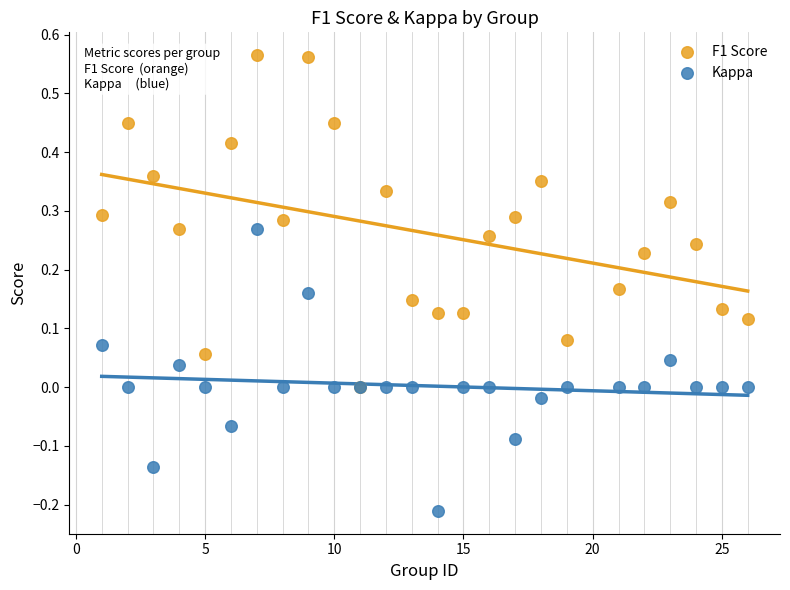

What are all the series names shown in the legend?

F1 Score, Kappa